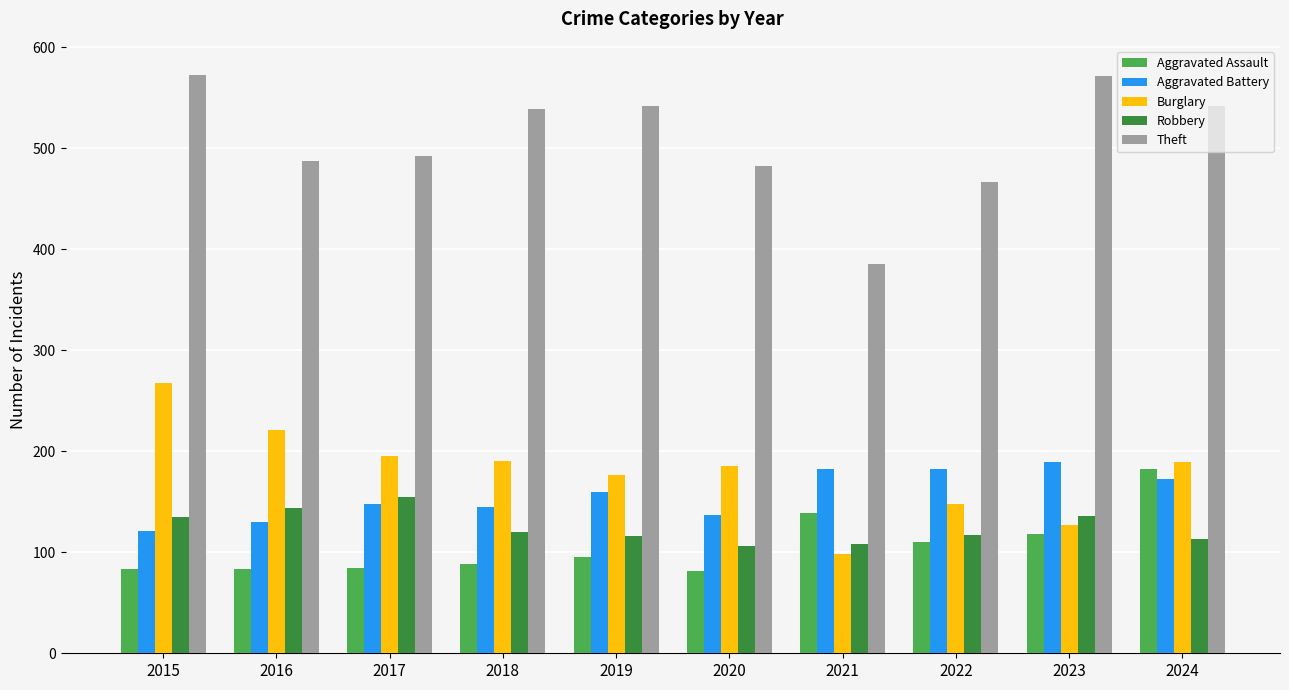

What is the difference between the second highest and second lowest values in the Theft series?

105